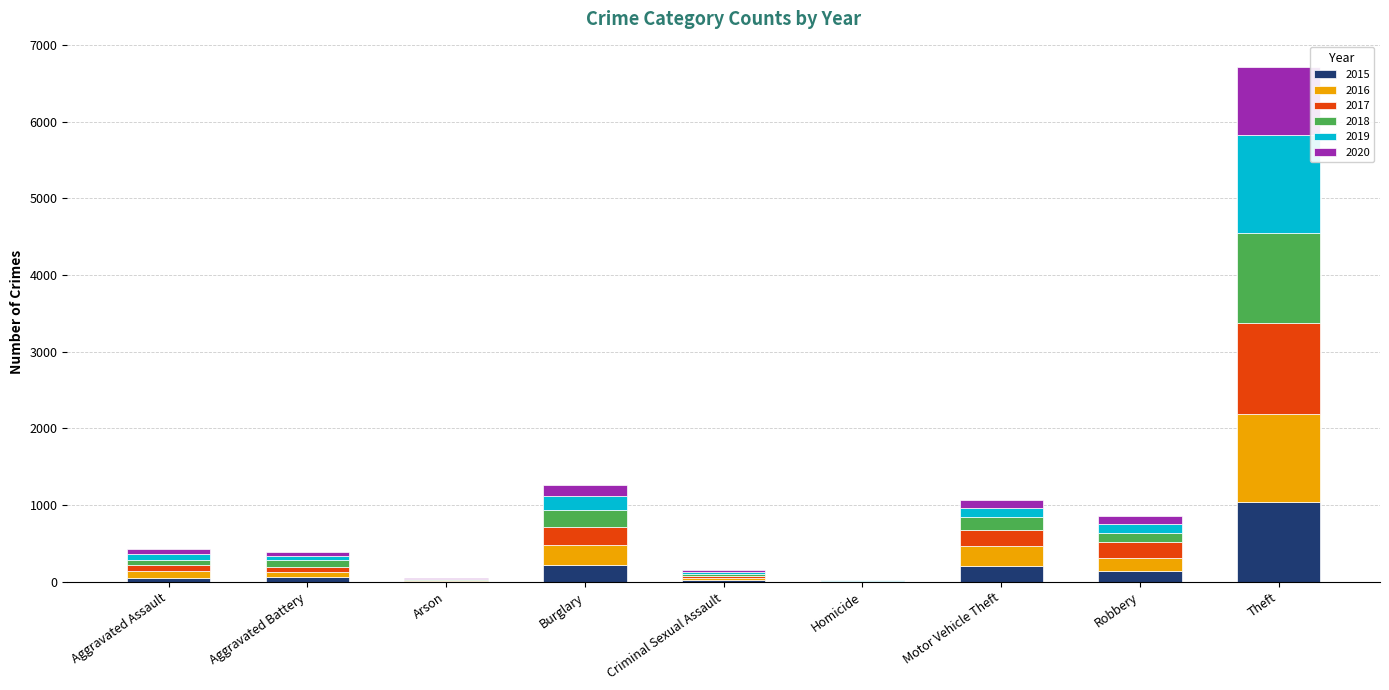

Is it true that 2015 equals 530 at Theft?

False